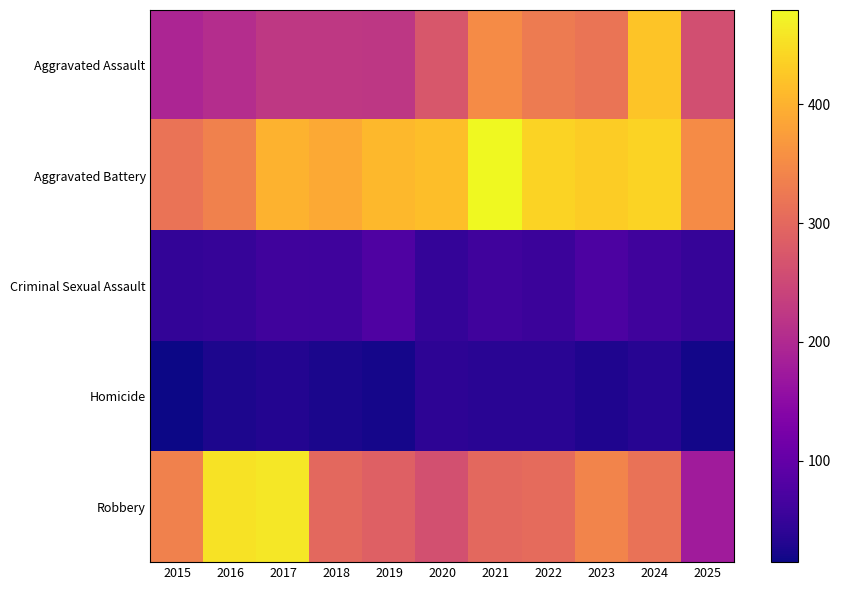

Reading left to right, list all the values displayed in this chart.

Aggravated Assault: 2015=194	2016=206	2017=225	2018=225	2019=223	2020=273	2021=352	2022=327	2023=318	2024=422	2025=260
Aggravated Battery: 2015=316	2016=336	2017=400	2018=389	2019=407	2020=415	2021=479	2022=439	2023=431	2024=438	2025=352
Criminal Sexual Assault: 2015=46	2016=50	2017=62	2018=60	2019=77	2020=48	2021=62	2022=55	2023=73	2024=61	2025=51
Homicide: 2015=15	2016=26	2017=33	2018=25	2019=22	2020=41	2021=38	2022=38	2023=28	2024=36	2025=20
Robbery: 2015=337	2016=454	2017=460	2018=301	2019=287	2020=263	2021=300	2022=304	2023=340	2024=315	2025=178